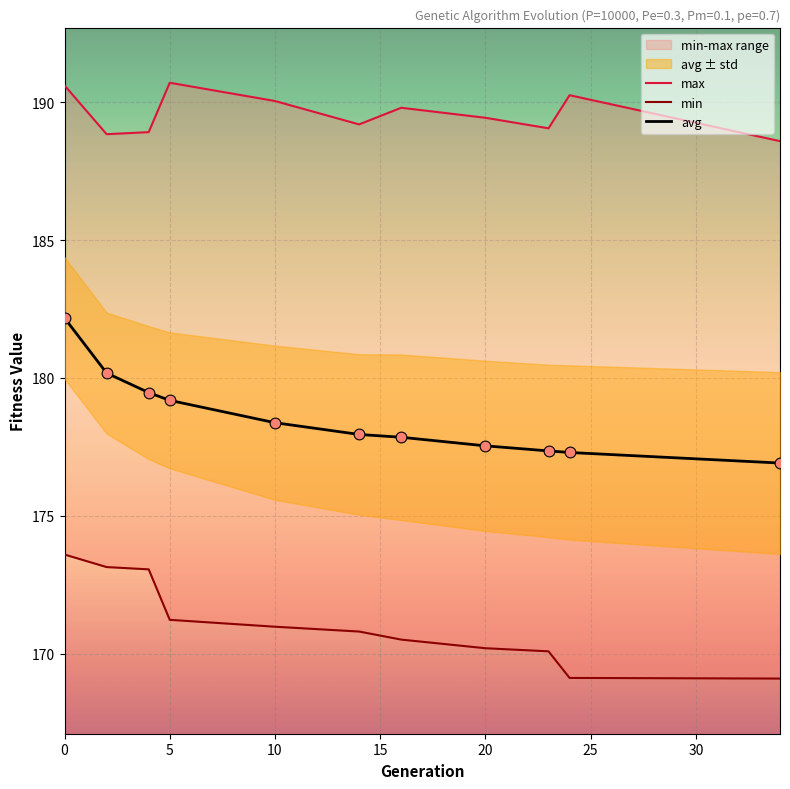

What is the total value across all series at 10?

541.4